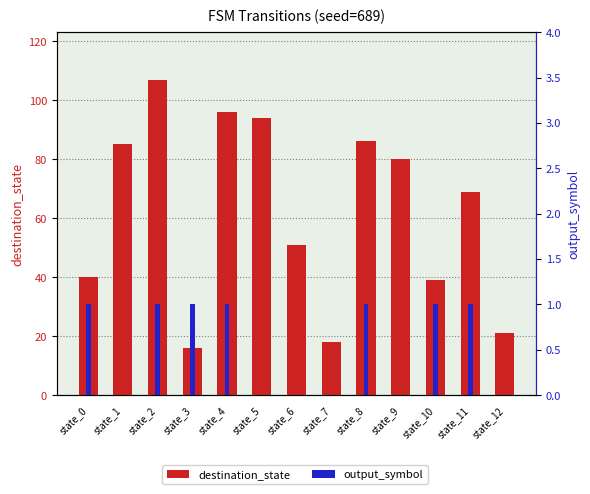

Is the value of destination_state at state_2 greater than the value of output_symbol at state_7?

Yes